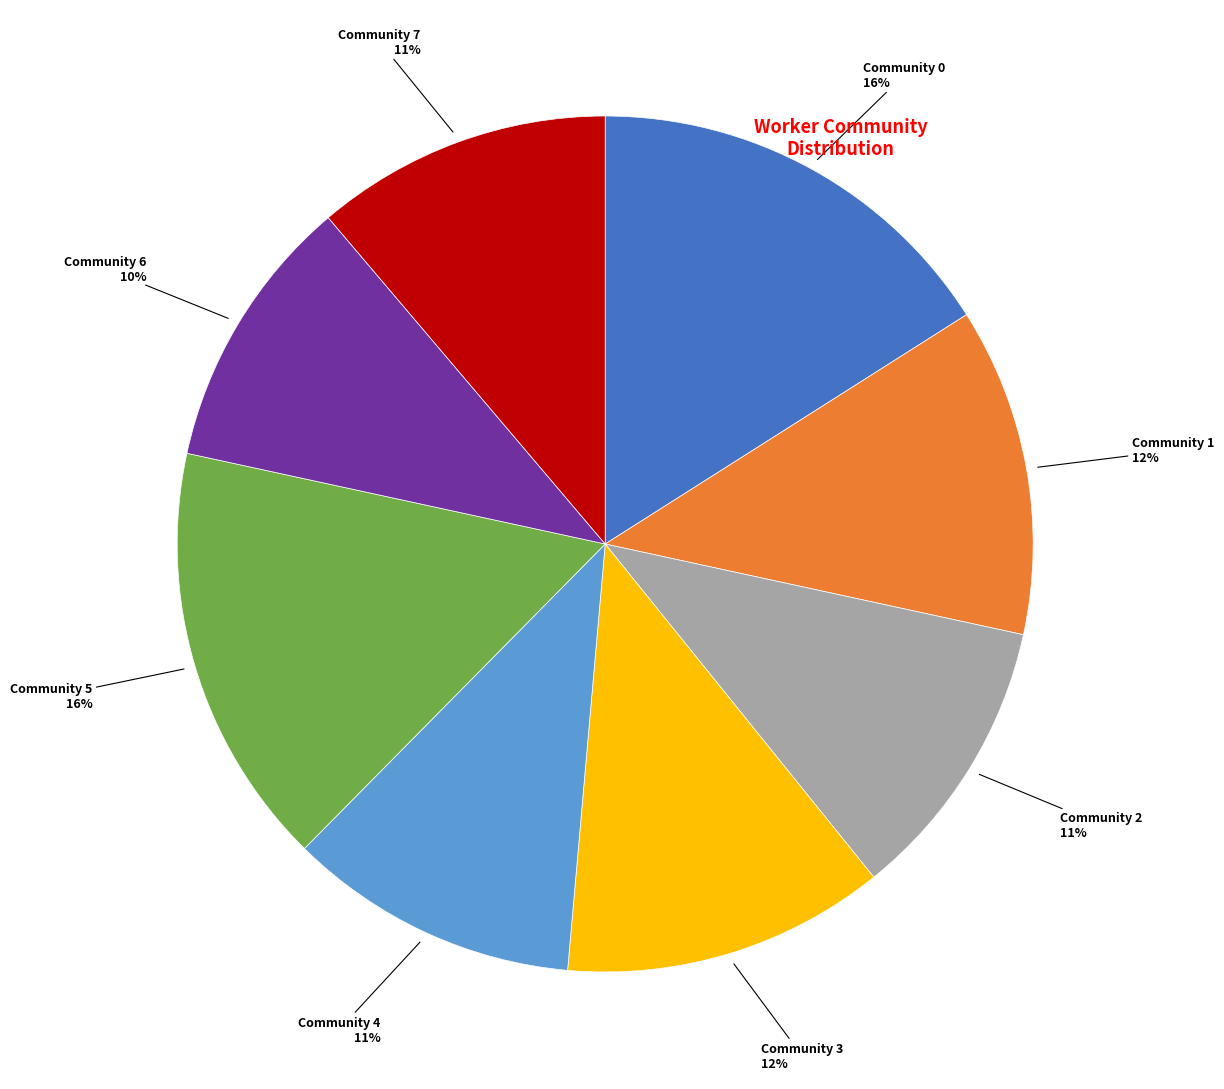

To the nearest percent, what is the average slice percentage?

12%